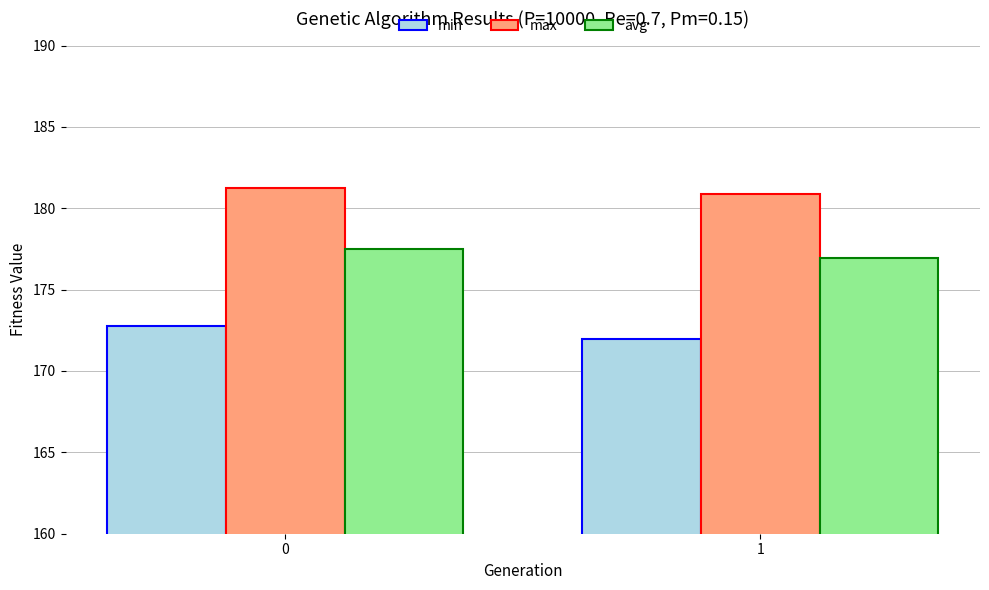

Which series has the widest spread of values?

min